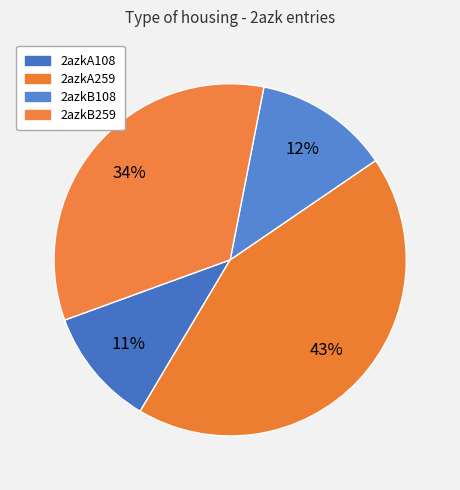

Count the number of slices in the pie.

4